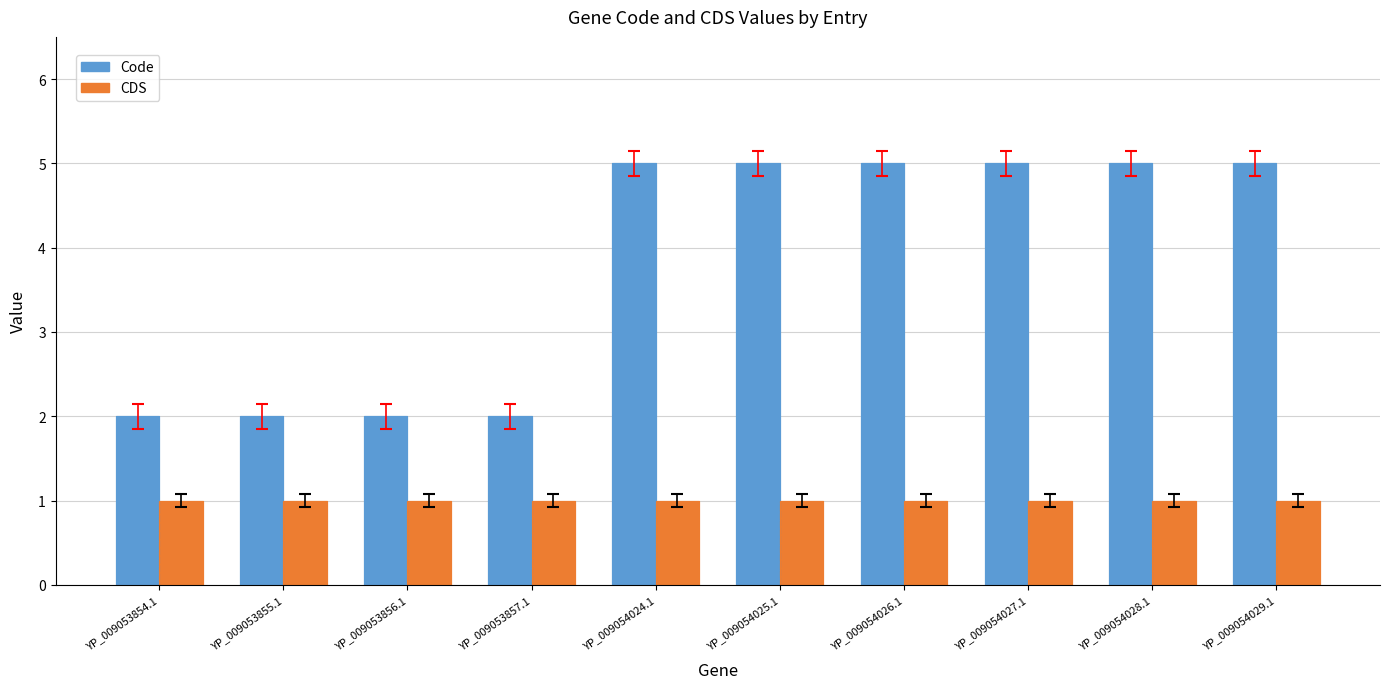

What are all the series names shown in the legend?

Code, CDS